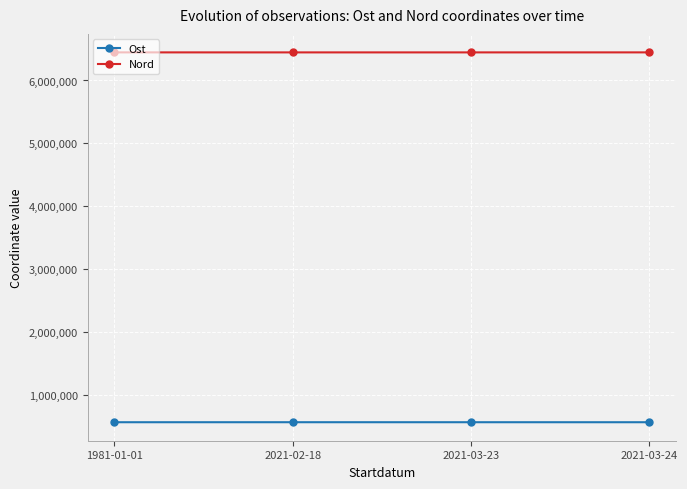

What is the greatest value displayed?

6446717.0